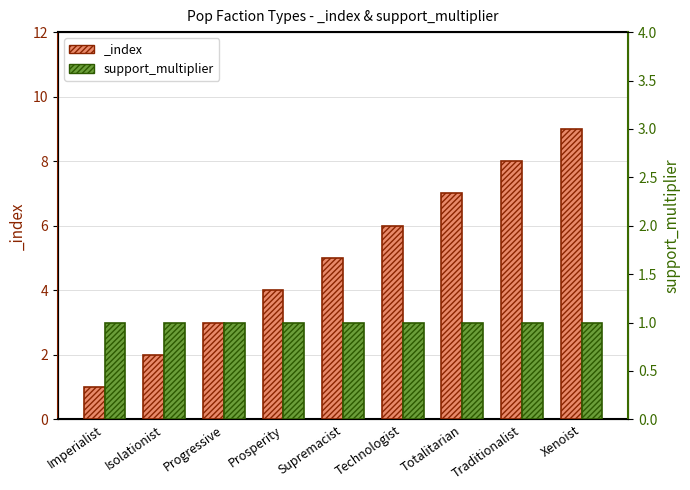

True or false: the data shows 5 at Supremacist.

True